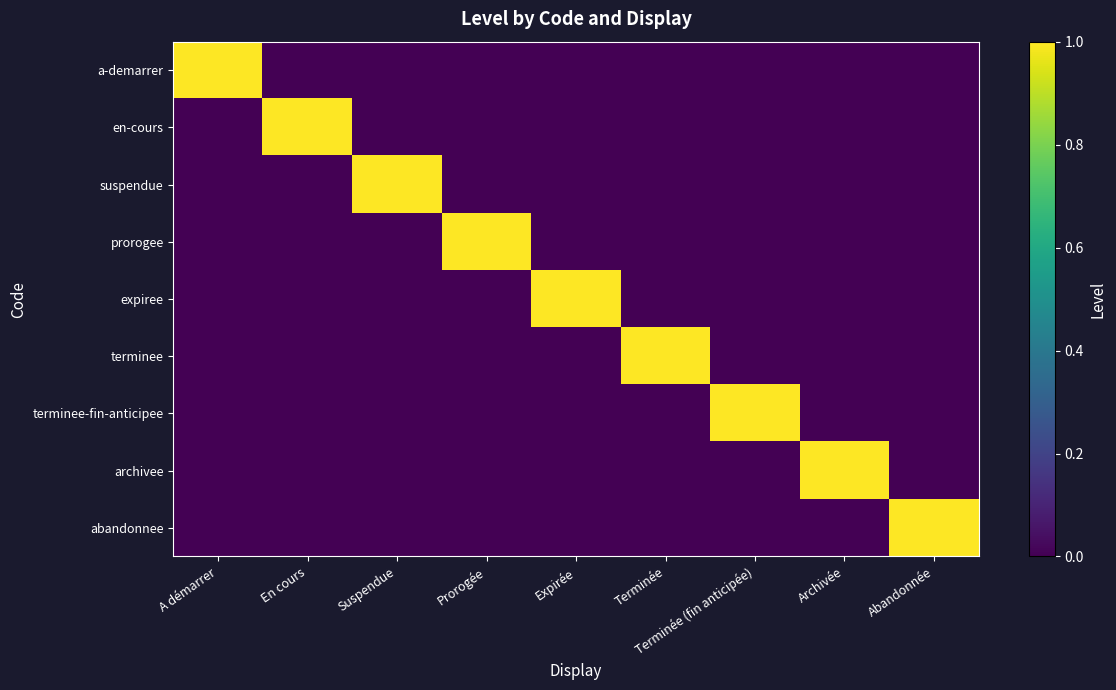

Reading right to left, transcribe all the data shown in this chart.

a-demarrer: Abandonnée=0	Archivée=0	Terminée (fin anticipée)=0	Terminée=0	Expirée=0	Prorogée=0	Suspendue=0	En cours=0	A démarrer=1
en-cours: Abandonnée=0	Archivée=0	Terminée (fin anticipée)=0	Terminée=0	Expirée=0	Prorogée=0	Suspendue=0	En cours=1	A démarrer=0
suspendue: Abandonnée=0	Archivée=0	Terminée (fin anticipée)=0	Terminée=0	Expirée=0	Prorogée=0	Suspendue=1	En cours=0	A démarrer=0
prorogee: Abandonnée=0	Archivée=0	Terminée (fin anticipée)=0	Terminée=0	Expirée=0	Prorogée=1	Suspendue=0	En cours=0	A démarrer=0
expiree: Abandonnée=0	Archivée=0	Terminée (fin anticipée)=0	Terminée=0	Expirée=1	Prorogée=0	Suspendue=0	En cours=0	A démarrer=0
terminee: Abandonnée=0	Archivée=0	Terminée (fin anticipée)=0	Terminée=1	Expirée=0	Prorogée=0	Suspendue=0	En cours=0	A démarrer=0
terminee-fin-anticipee: Abandonnée=0	Archivée=0	Terminée (fin anticipée)=1	Terminée=0	Expirée=0	Prorogée=0	Suspendue=0	En cours=0	A démarrer=0
archivee: Abandonnée=0	Archivée=1	Terminée (fin anticipée)=0	Terminée=0	Expirée=0	Prorogée=0	Suspendue=0	En cours=0	A démarrer=0
abandonnee: Abandonnée=1	Archivée=0	Terminée (fin anticipée)=0	Terminée=0	Expirée=0	Prorogée=0	Suspendue=0	En cours=0	A démarrer=0